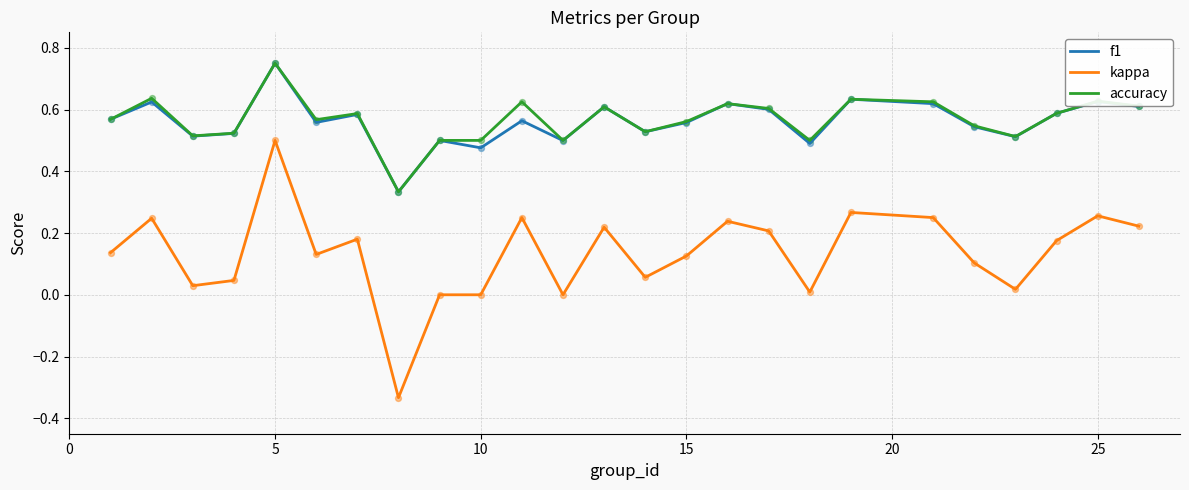

True or false: f1 and kappa intersect in this chart.

False